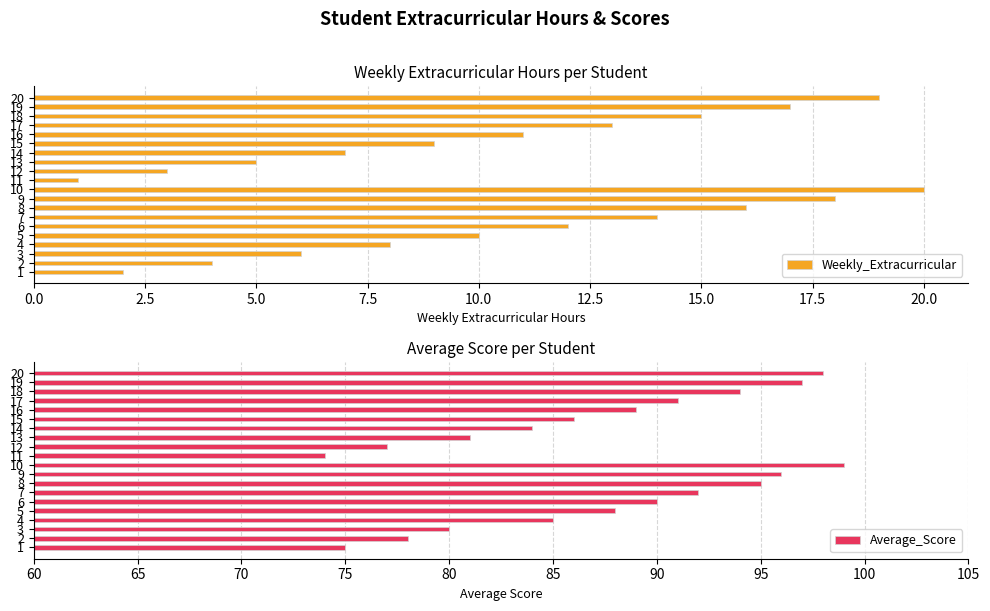

Which category has the highest value in the Weekly_Extracurricular series?

10